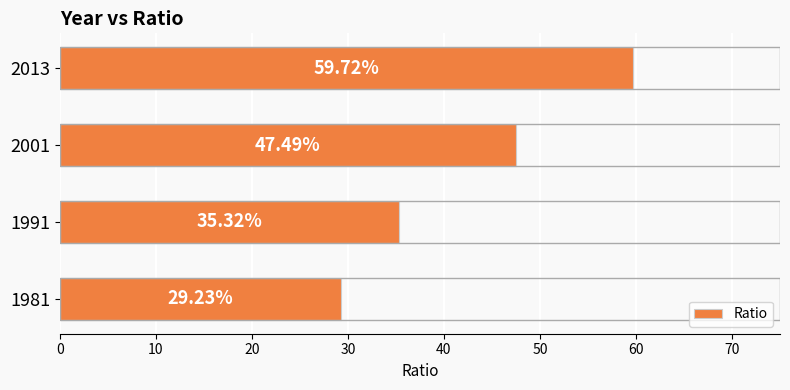

What is the sum of the values at 1991 and 2001?

82.8